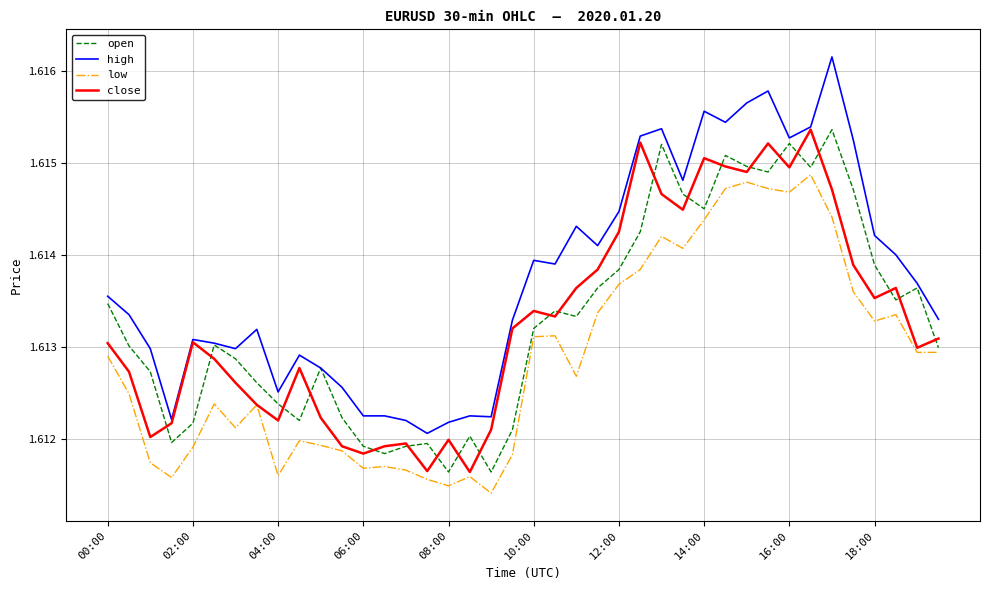

Which series has the largest total across all categories?

high